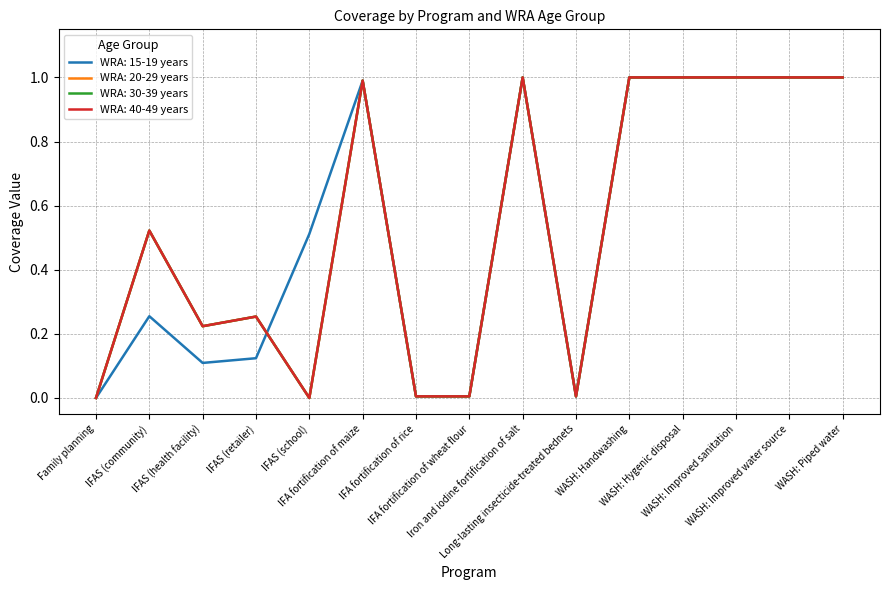

Read the WRA: 15-19 years value at IFAS (health facility).

0.1